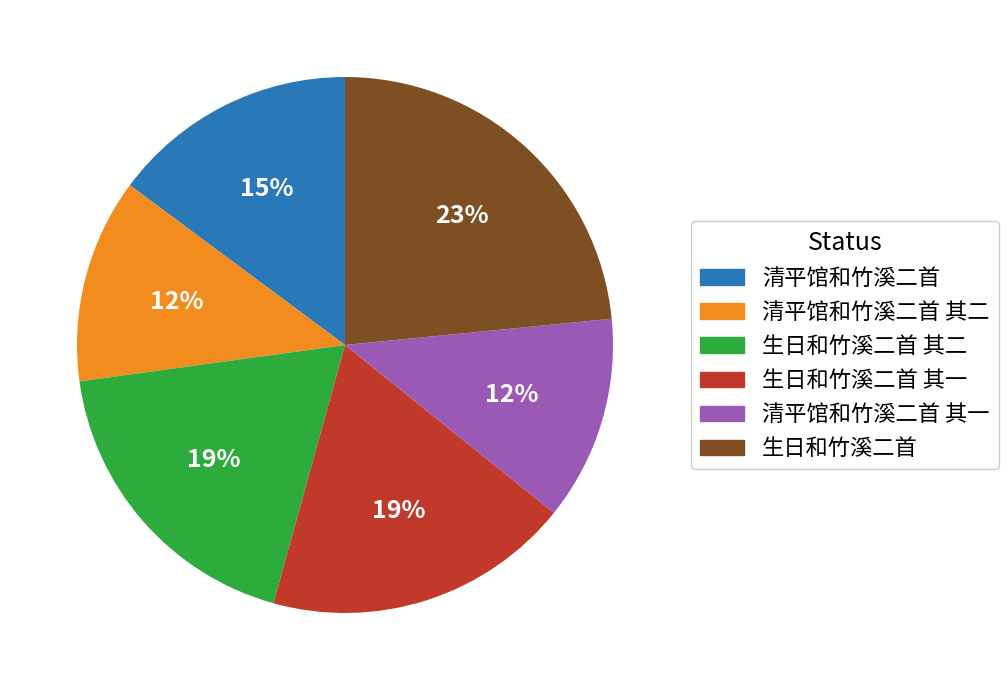

Which has a higher value, 生日和竹溪二首 其二 or 清平馆和竹溪二首 其一?

生日和竹溪二首 其二